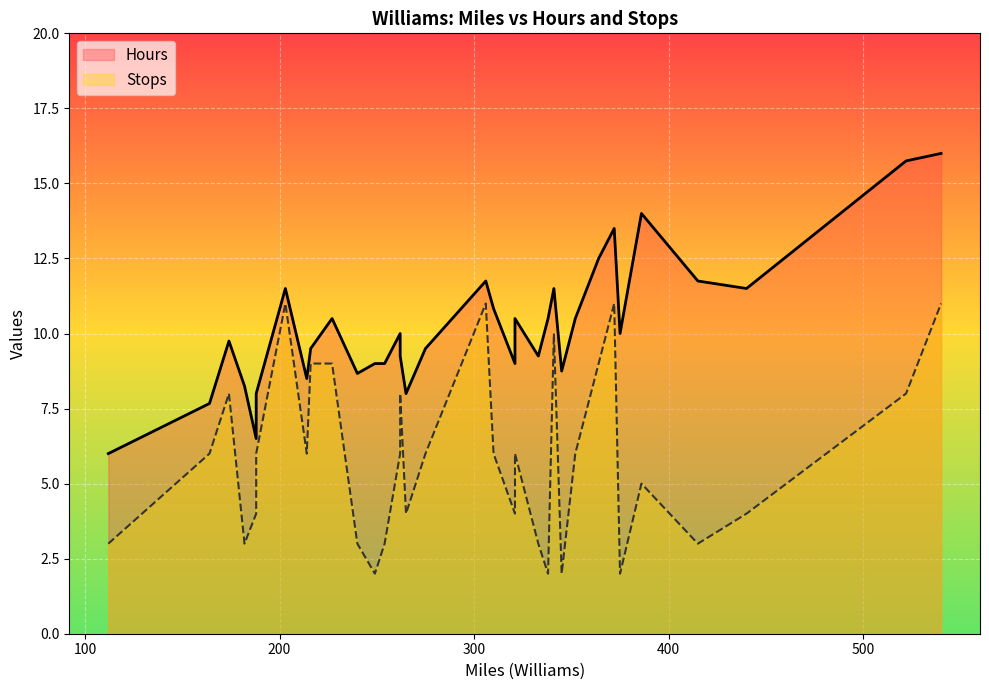

Reading right to left, list all the values displayed in this chart.

Hours: 341=11.5	306=11.8	375=10.0	415=11.8	216=9.5	540=16.0	203=11.5	310=10.8	254=9.0	262=9.2	345=8.8	240=8.7	321=10.5	333=9.2	262=10.0	522=15.8	338=10.5	164=7.7	112=6.0	386=14.0	249=9.0	188=8.0	372=13.5	174=9.8	321=9.0	352=10.5	265=8.0	214=8.5	440=11.5	275=9.5	188=6.5	227=10.5	364=12.5	182=8.2
Stops: 341=10.0	306=11.0	375=2.0	415=3.0	216=9.0	540=11.0	203=11.0	310=6.0	254=3.0	262=8.0	345=2.0	240=3.0	321=6.0	333=3.0	262=6.0	522=8.0	338=2.0	164=6.0	112=3.0	386=5.0	249=2.0	188=6.0	372=11.0	174=8.0	321=4.0	352=6.0	265=4.0	214=6.0	440=4.0	275=6.0	188=4.0	227=9.0	364=9.0	182=3.0